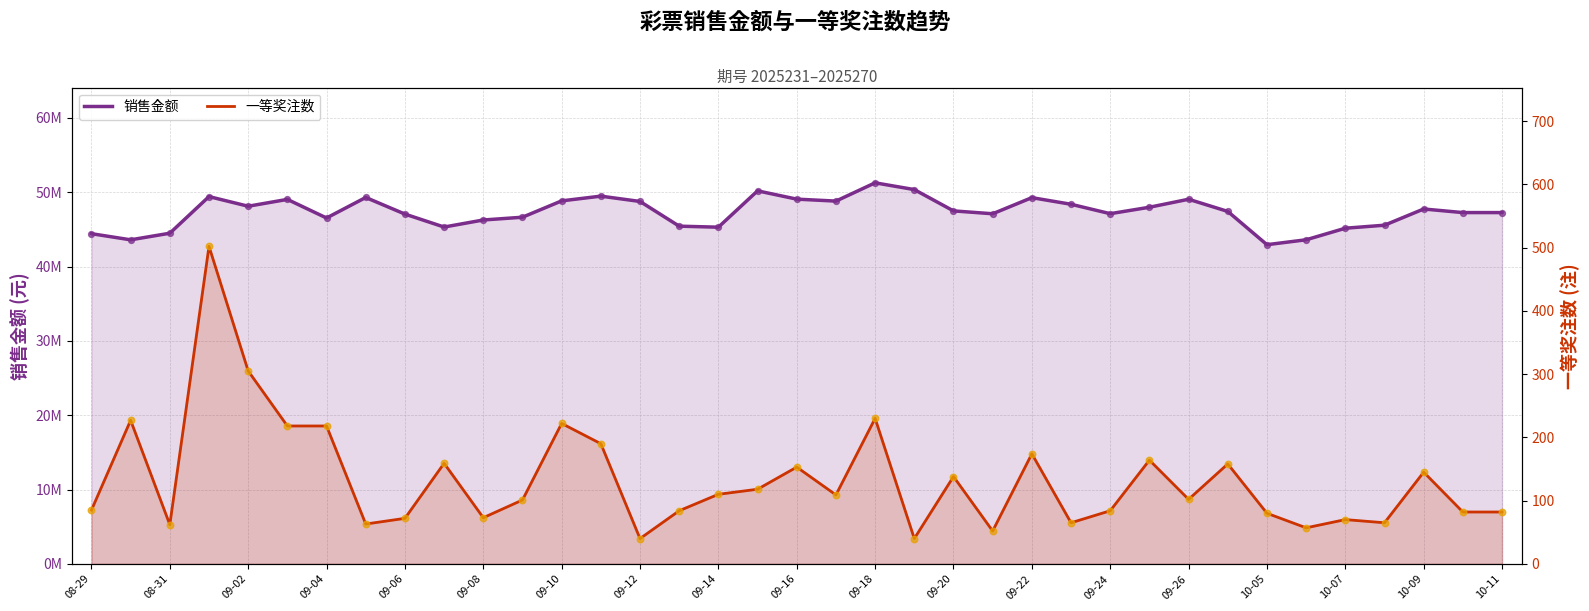

What is the total value across all series at 09-22?

49277042